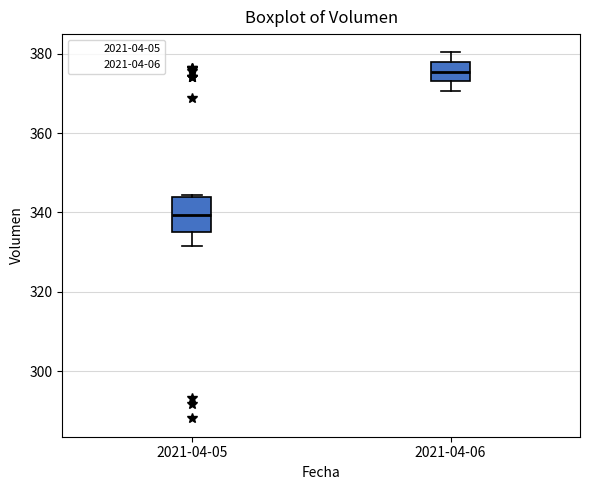

Where does the lower whisker of the box for 2021-04-05 end on the y-axis? The values are not printed on the chart, so give them approximately, as read against the axis.

332